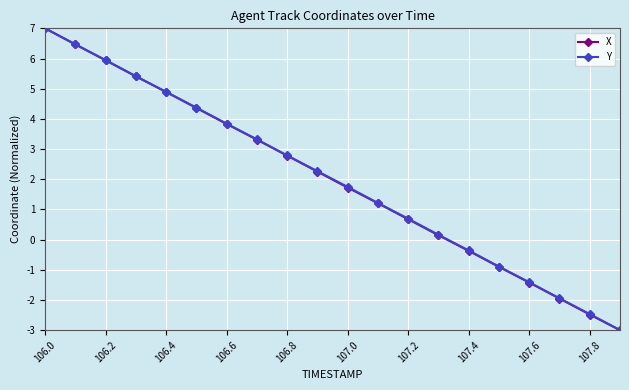

What is the average value of the X series?

2.0